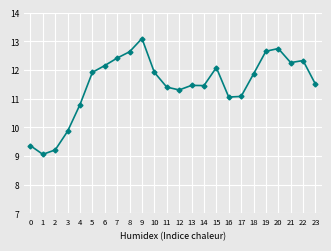

What is the approximate value at 8?

12.6